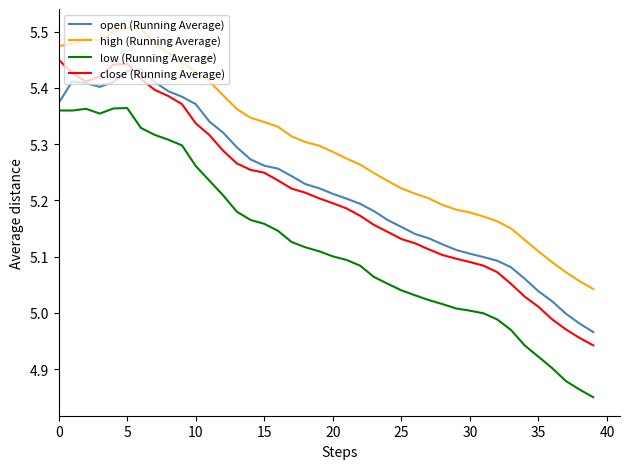

Which series has the largest total across all categories?

high (Running Average)